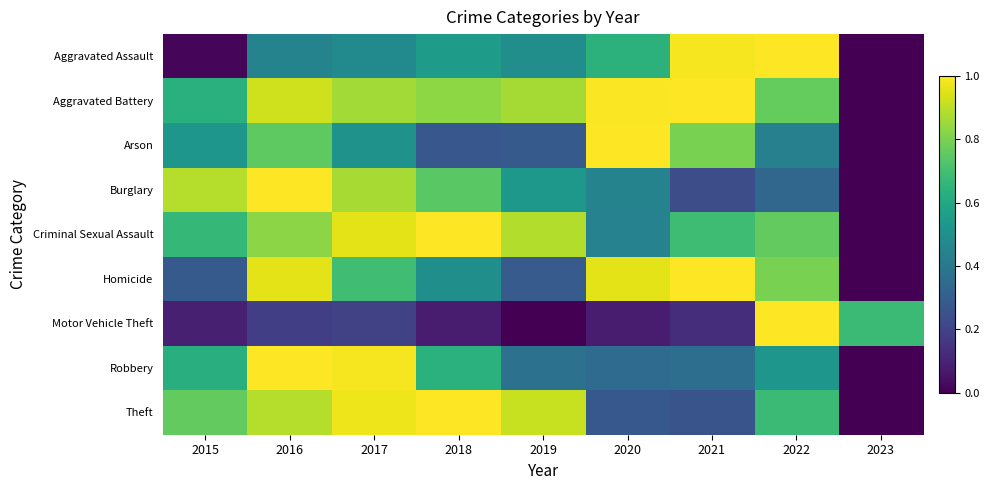

Rank the series at 2022 from highest to lowest value.

Motor Vehicle Theft, Aggravated Assault, Homicide, Aggravated Battery, Criminal Sexual Assault, Theft, Robbery, Arson, Burglary